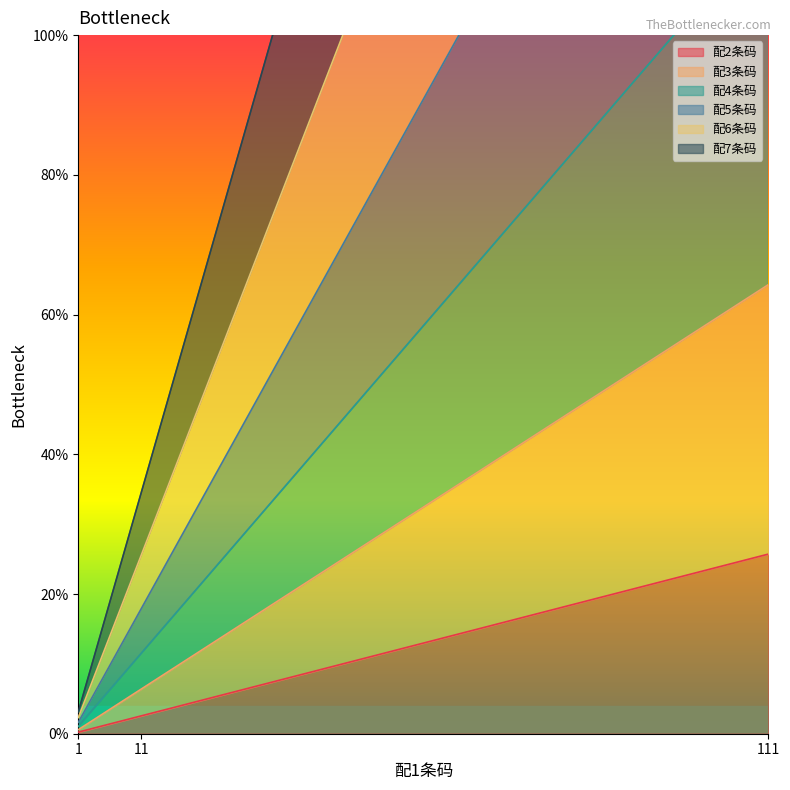

Which series has the largest total across all categories?

配5条码